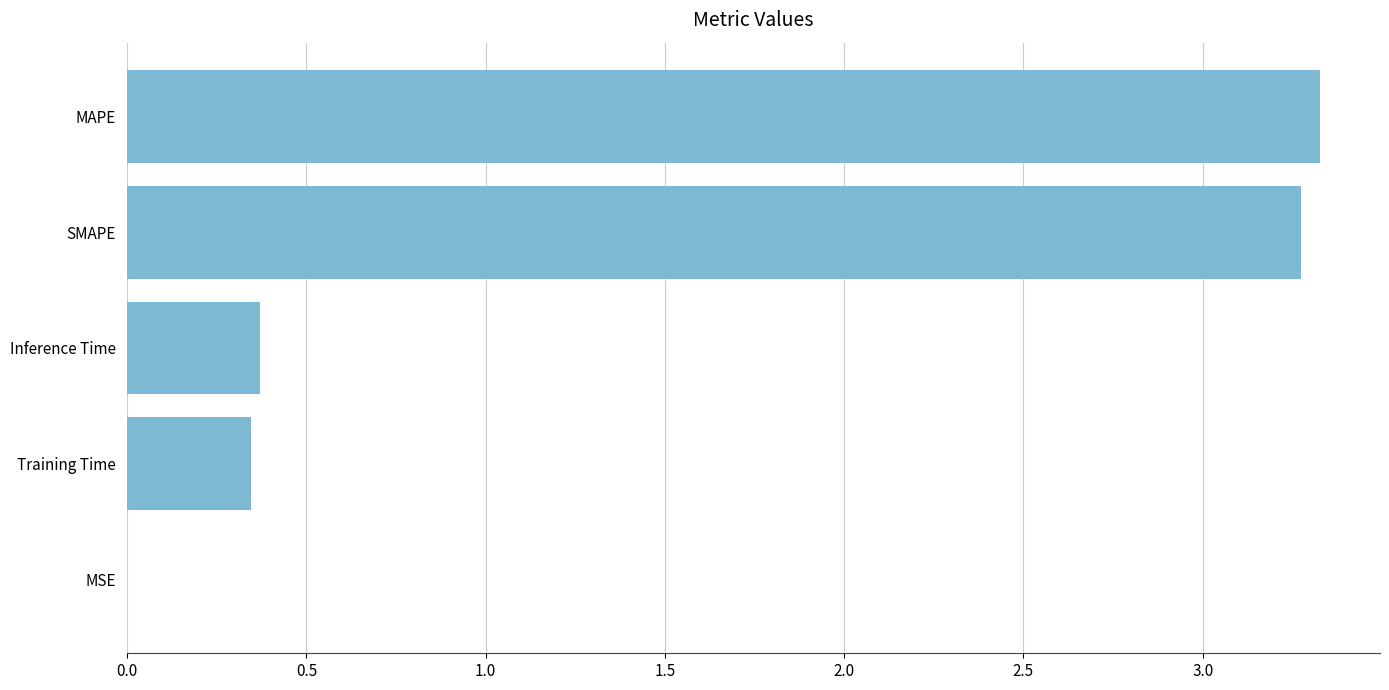

Count the number of categories in the chart.

5